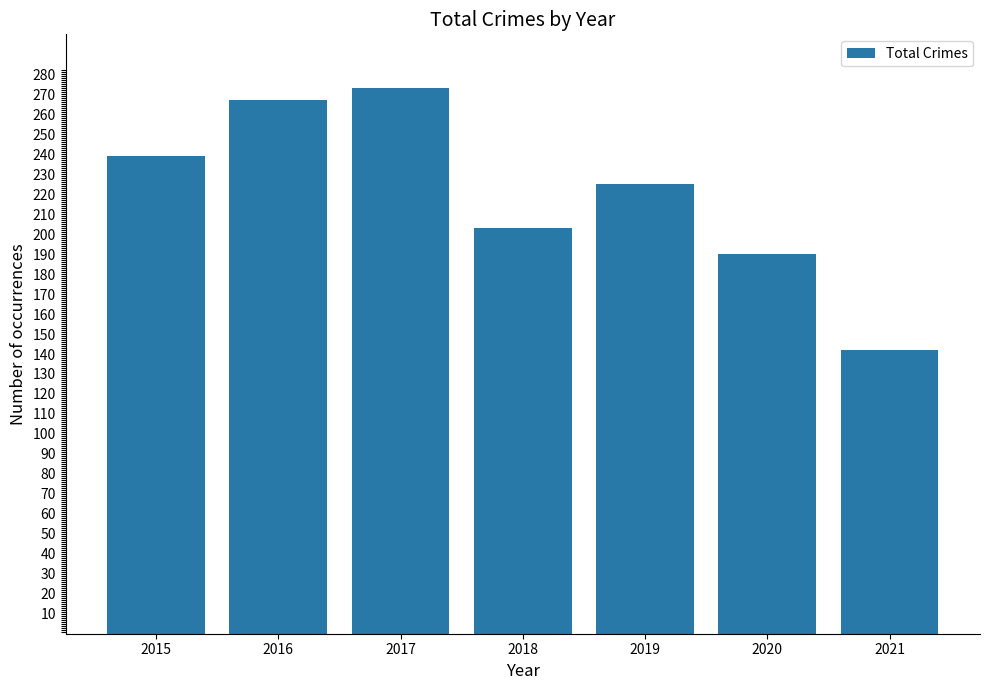

Which category has the highest value across all series?

2017